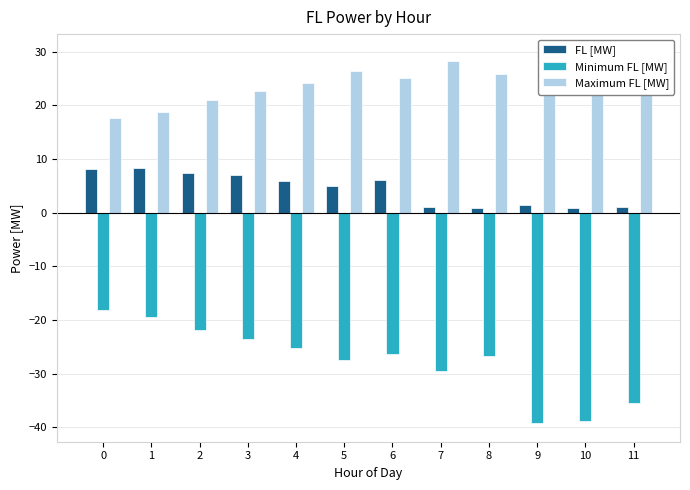

What is the spread (max minus min) of values at 4?

49.3